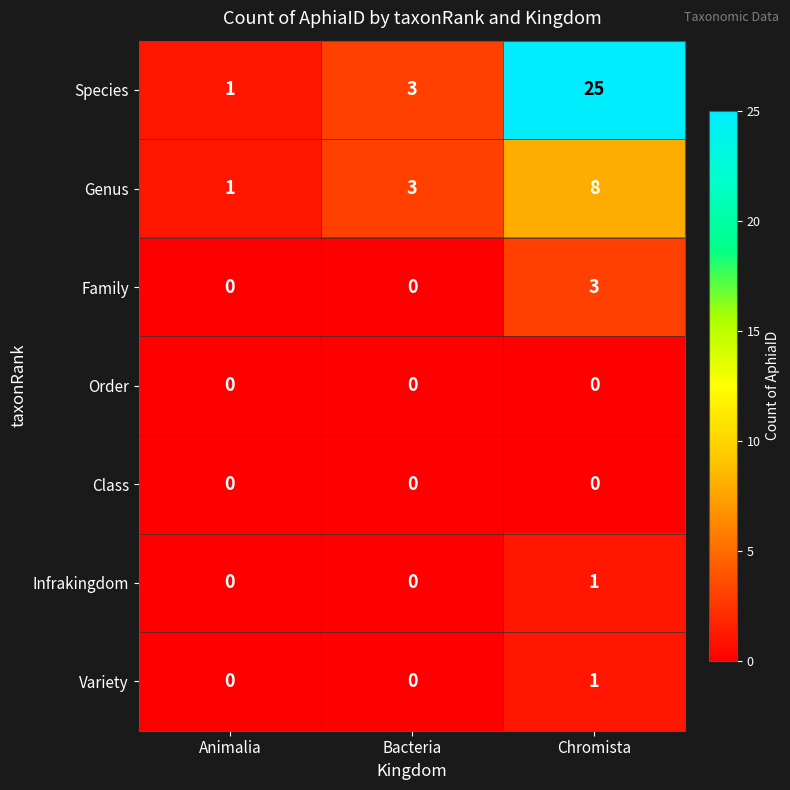

Reading left to right, list all the values displayed in this chart.

Species: Animalia=1	Bacteria=3	Chromista=25
Genus: Animalia=1	Bacteria=3	Chromista=8
Family: Animalia=0	Bacteria=0	Chromista=3
Order: Animalia=0	Bacteria=0	Chromista=0
Class: Animalia=0	Bacteria=0	Chromista=0
Infrakingdom: Animalia=0	Bacteria=0	Chromista=1
Variety: Animalia=0	Bacteria=0	Chromista=1